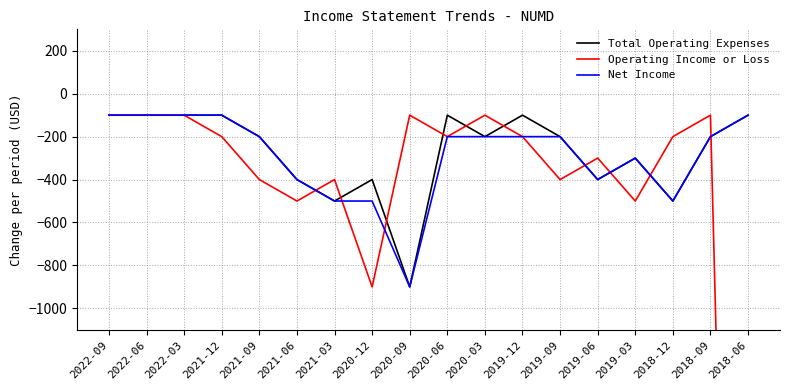

In Total Operating Expenses, how many points are lower than both neighbors (excluding endpoints)?

5